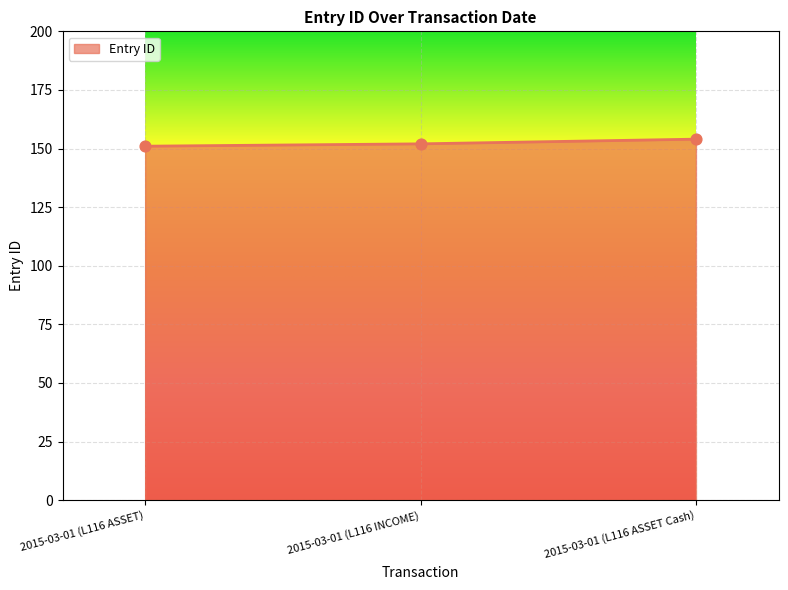

What is the change in value from 2015-03-01 (L116 ASSET) to 2015-03-01 (L116 ASSET Cash)?

+3